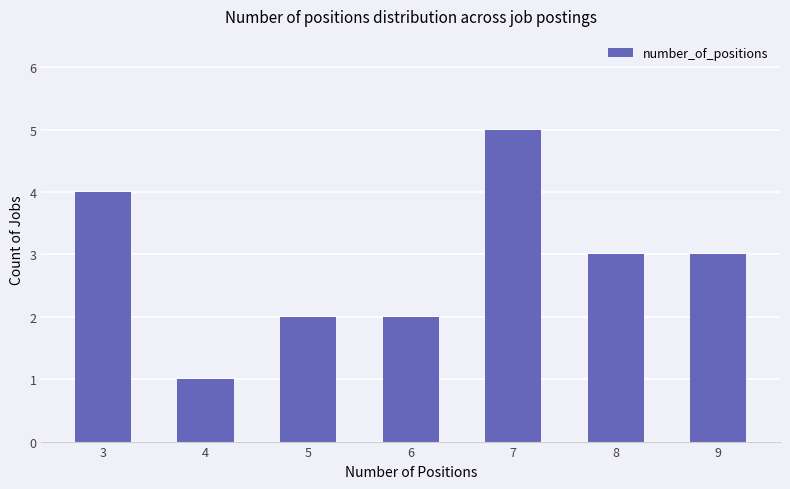

Which has a higher value, 7 or 9?

7